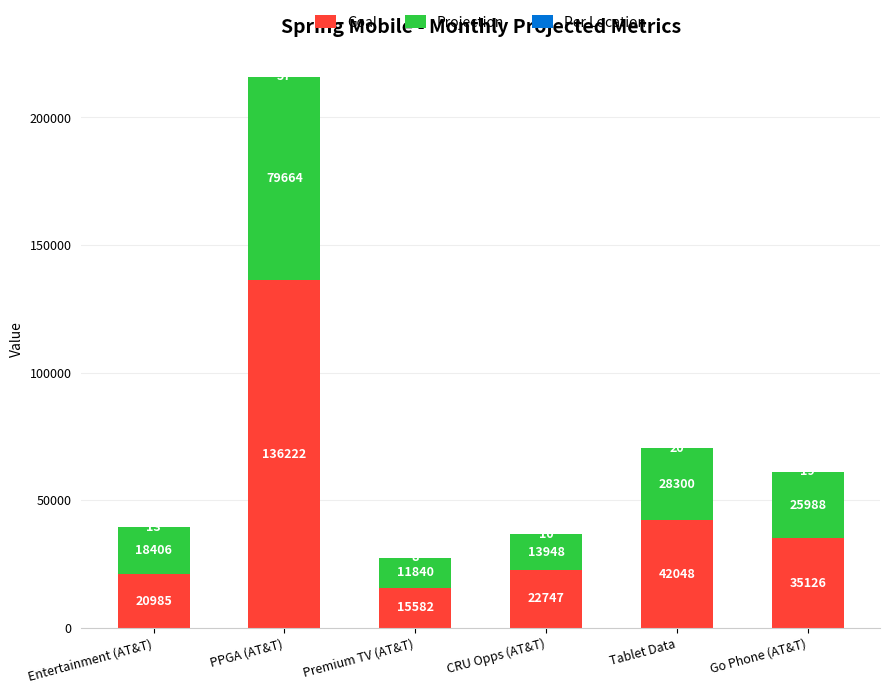

At which category is the sum across all series the highest?

PPGA (AT&T)